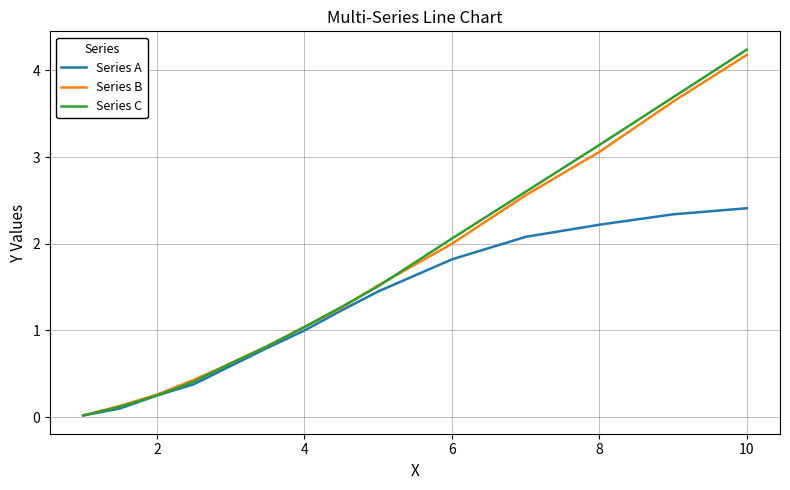

List the series in order of their peak value, highest first.

Series C, Series B, Series A